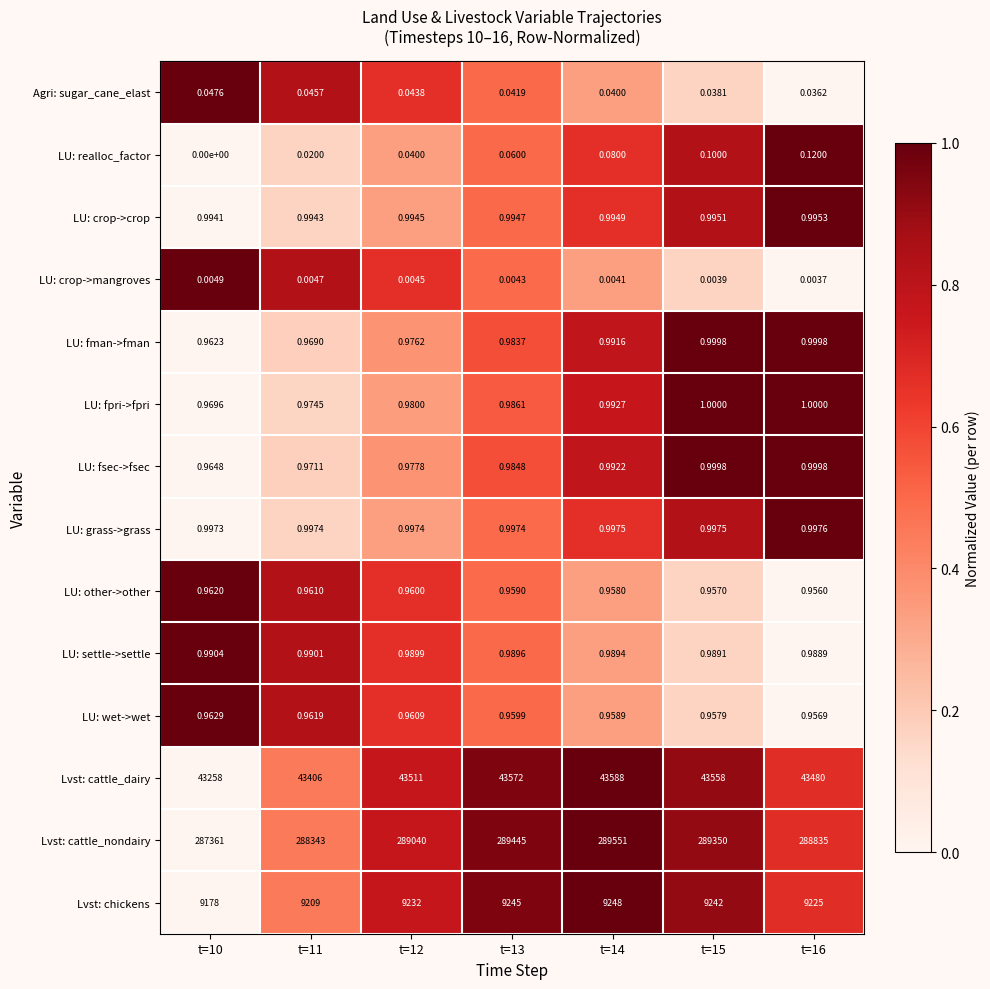

Is the value of LU: wet->wet at t=14 greater than the value of LU: crop->crop at t=12?

No